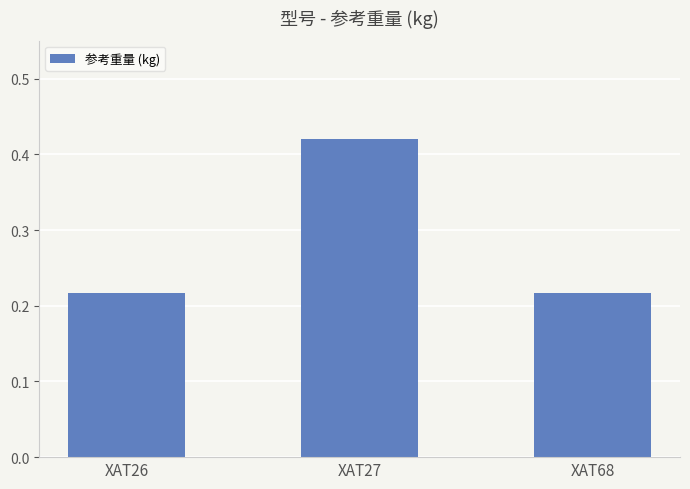

How many bars are there in total?

3